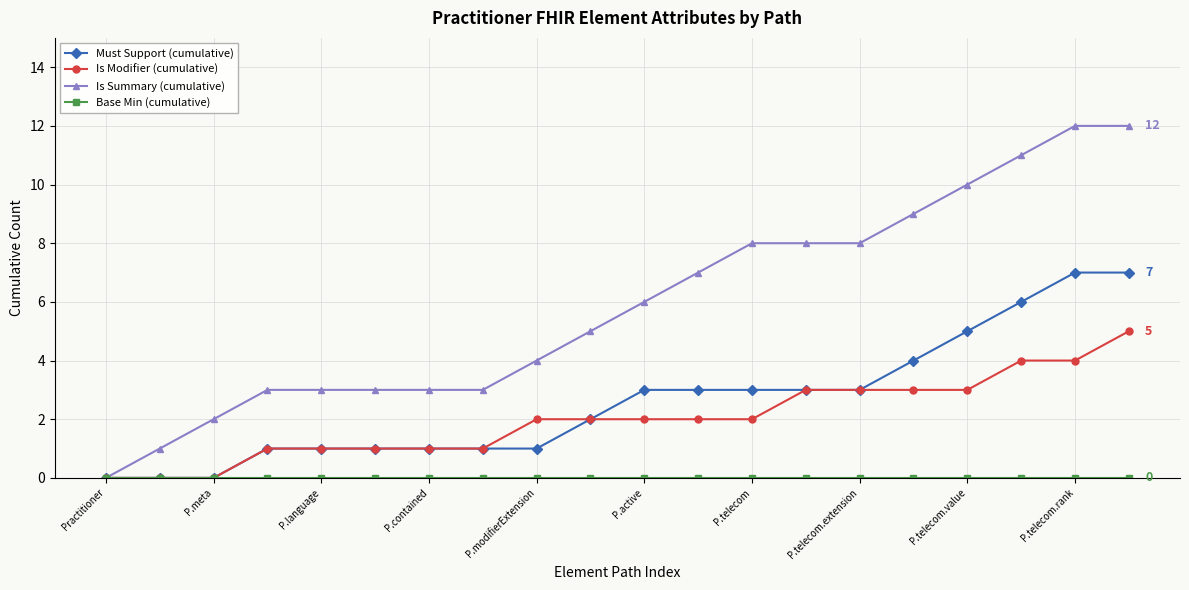

What is the value of the Is Summary (cumulative) point at the 2nd from the left?

1